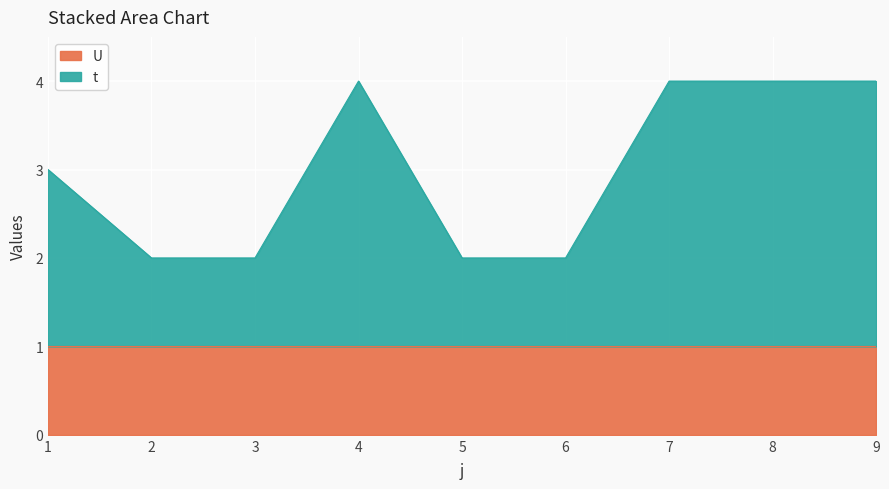

Rank the categories by value from highest to lowest.

4, 7, 8, 9, 1, 2, 3, 5, 6